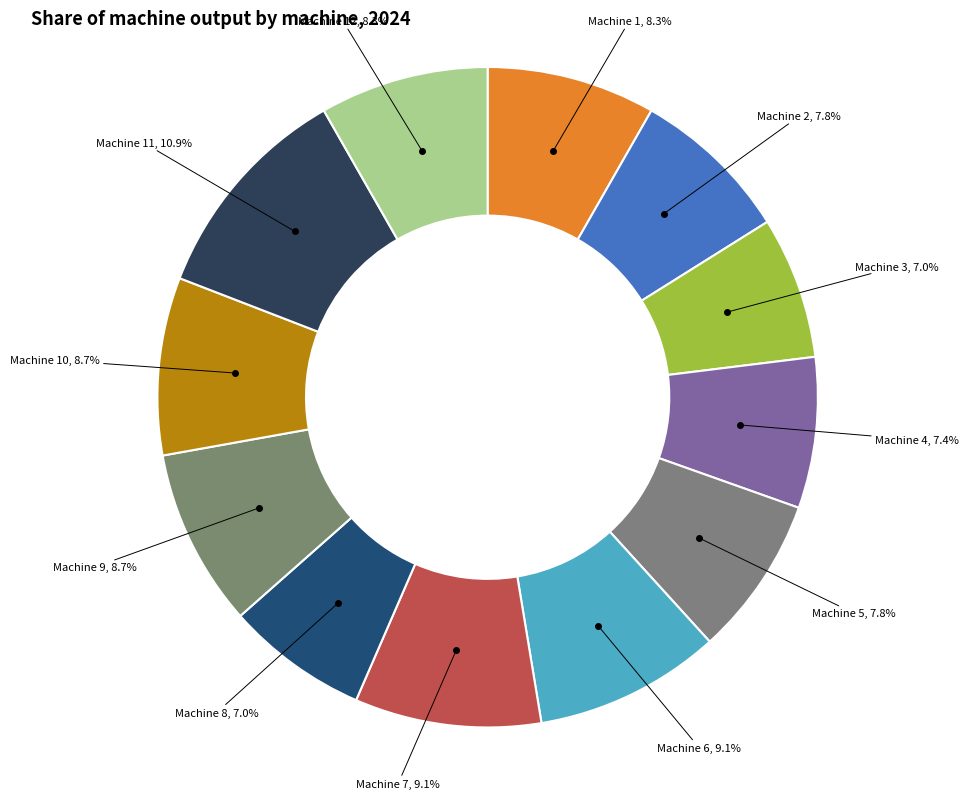

Do Machine 9 and Machine 3 together represent more than half of the pie?

No